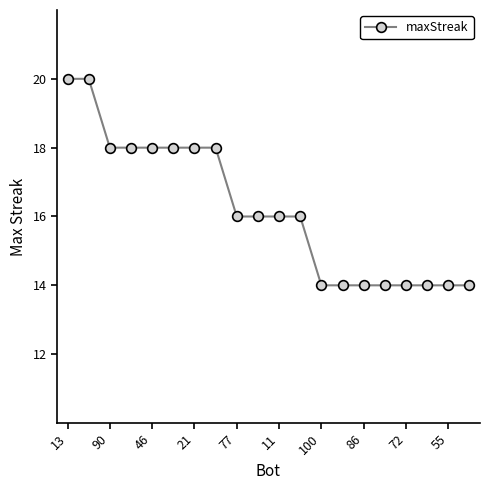

Reading right to left, extract all data points from this chart.

14	14	14	14	14	14	14	14	16	16	16	16	18	18	18	18	18	18	20	20